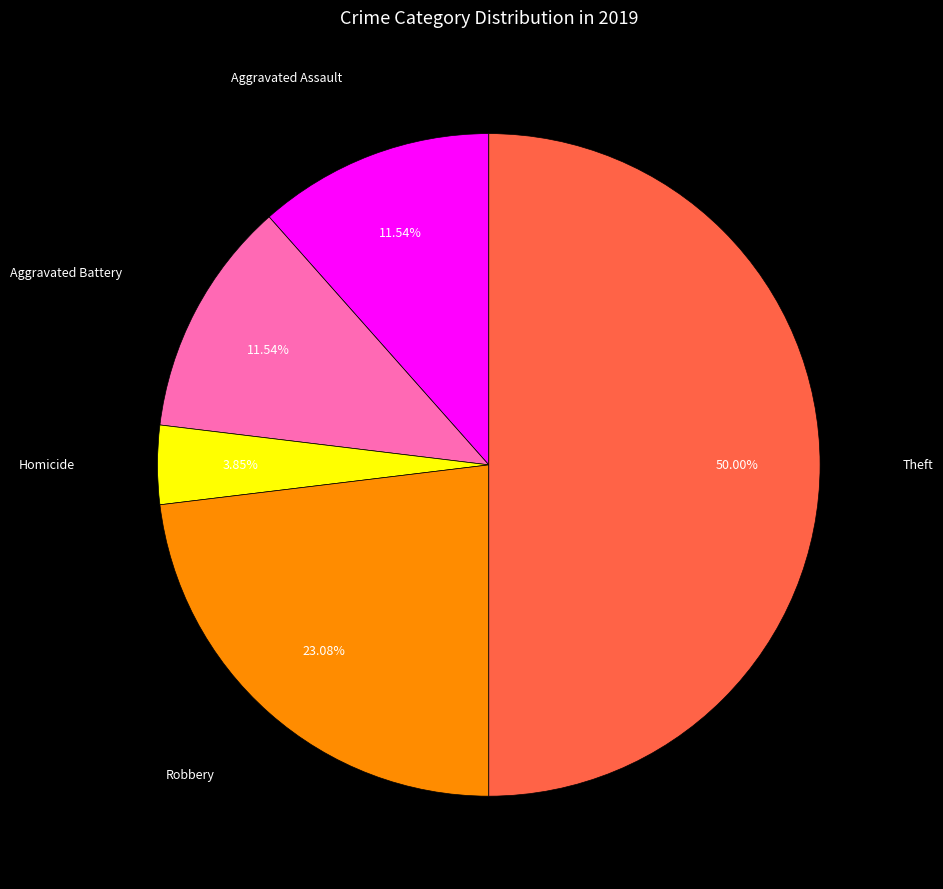

Approximately how many times larger is the value at Aggravated Battery compared to Aggravated Assault?

1.0